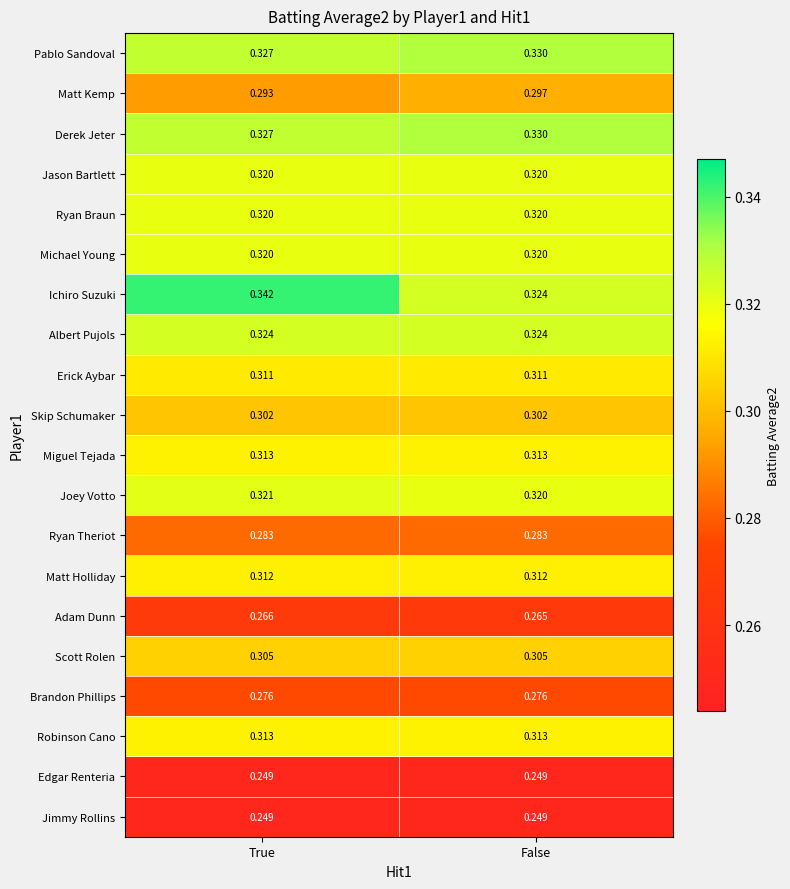

Is the value of Joey Votto at True greater than the value of Matt Kemp at False?

Yes